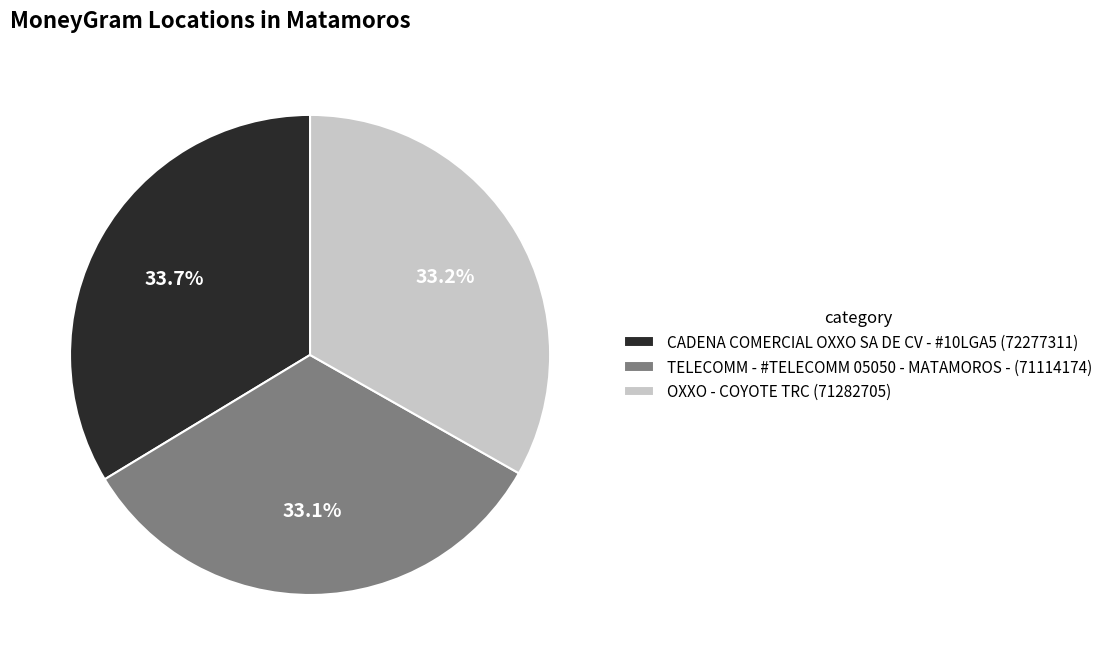

Does OXXO - COYOTE TRC (71282705) represent more than half of the total?

No